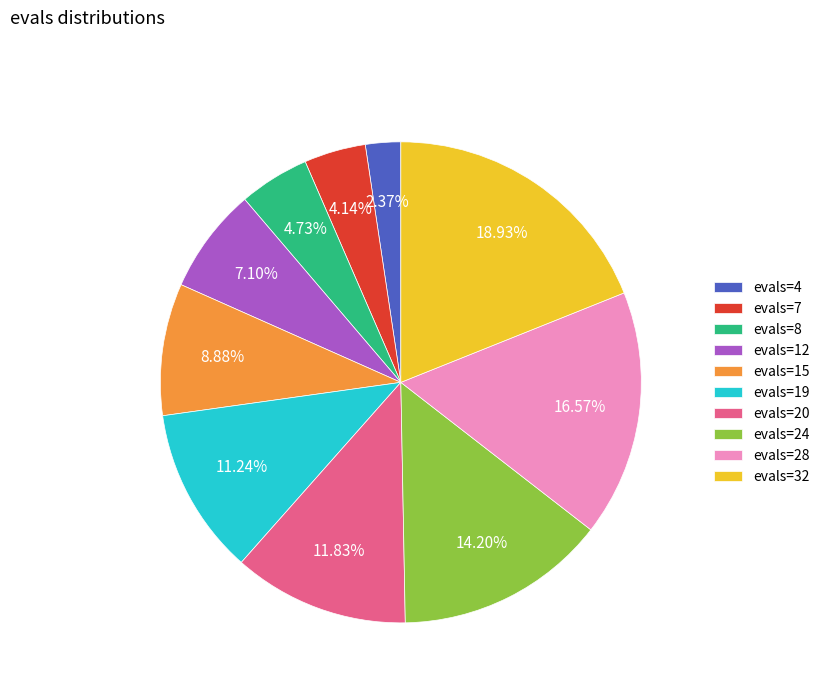

To the nearest percent, what portion does evals=20 represent?

12%